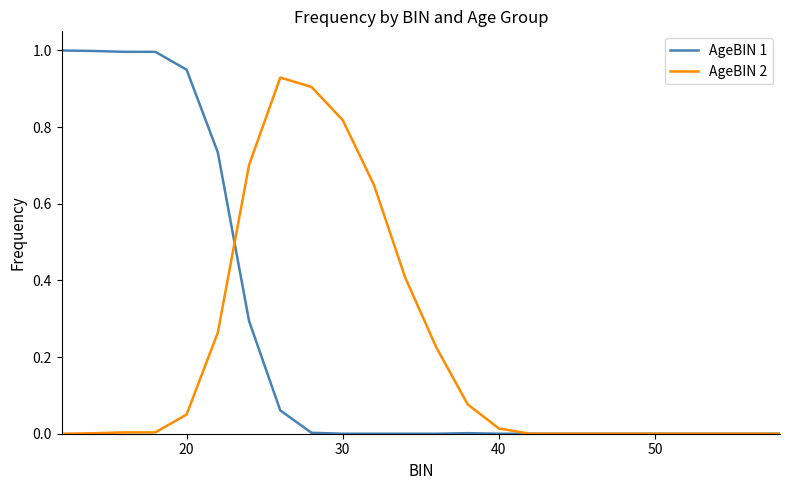

What are all the series names shown in the legend?

AgeBIN 1, AgeBIN 2